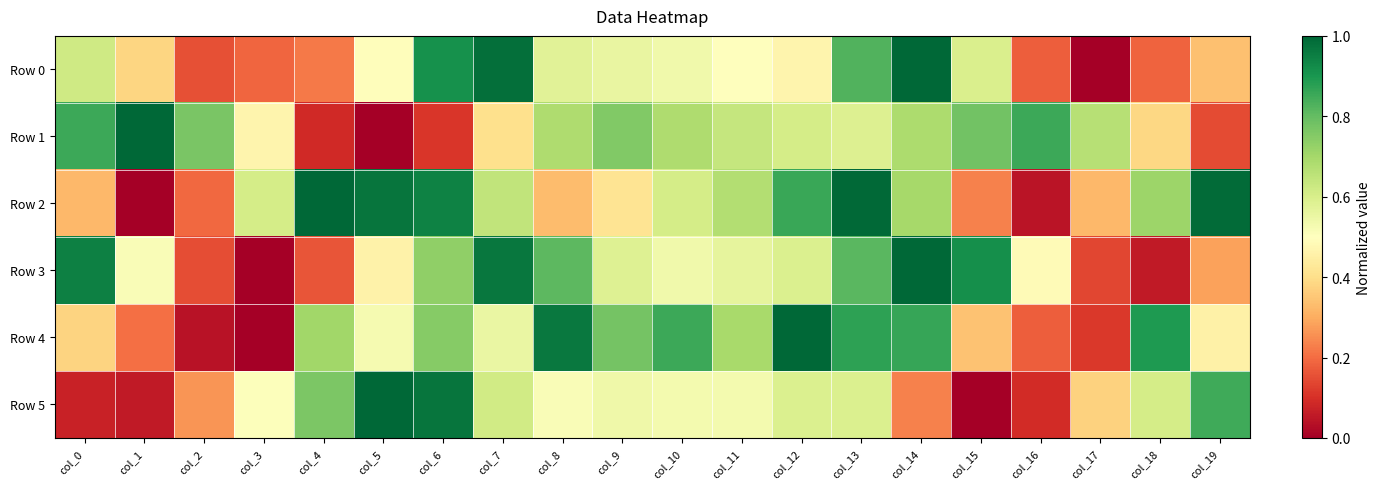

At which category is the sum across all series the highest?

col_13